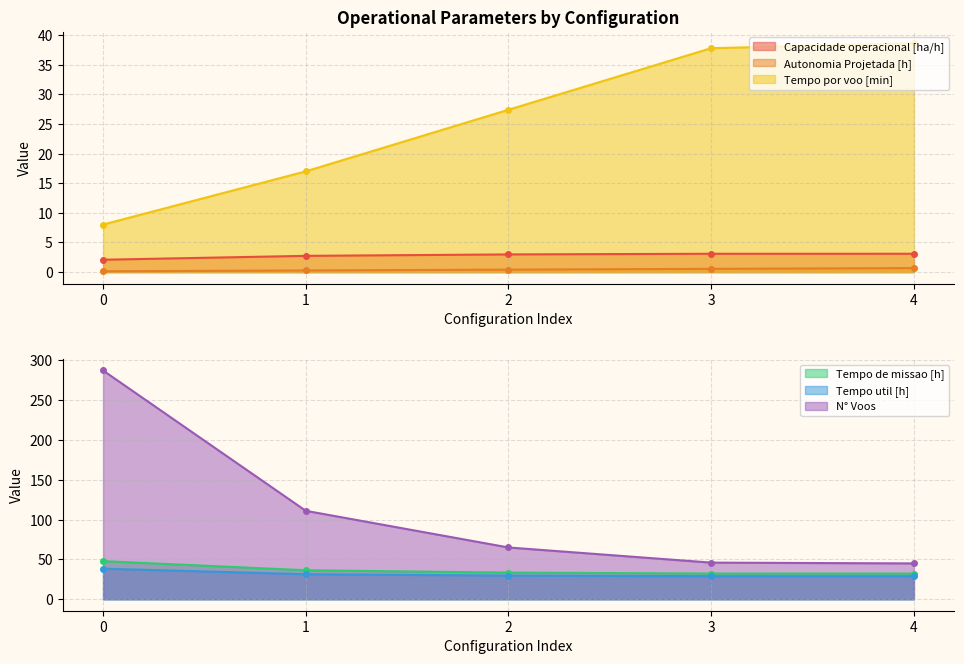

Where is Tempo por voo [min] nearest to the value 23?

2